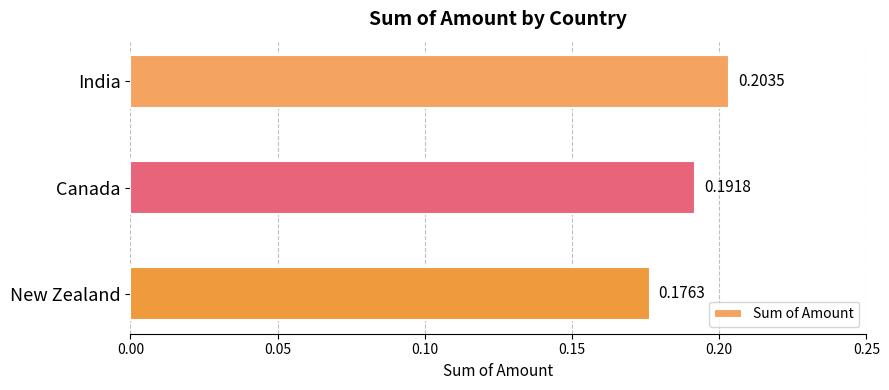

Rank the categories by value from highest to lowest.

India, Canada, New Zealand